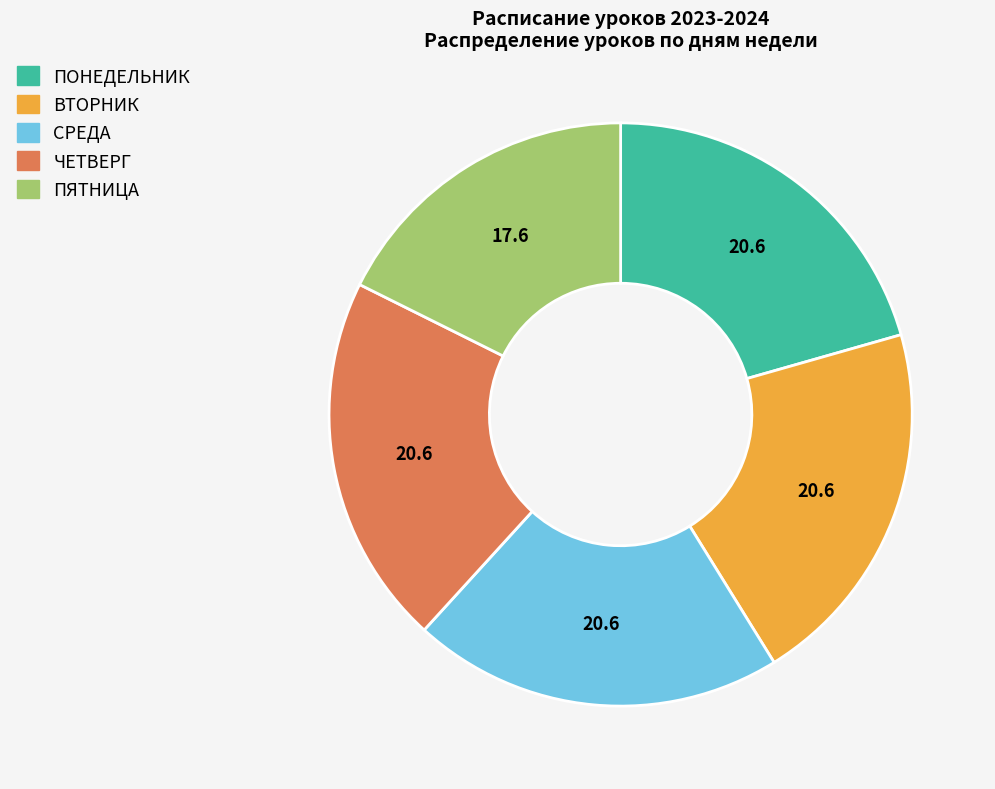

Which category has the smallest portion of the pie?

ПЯТНИЦА